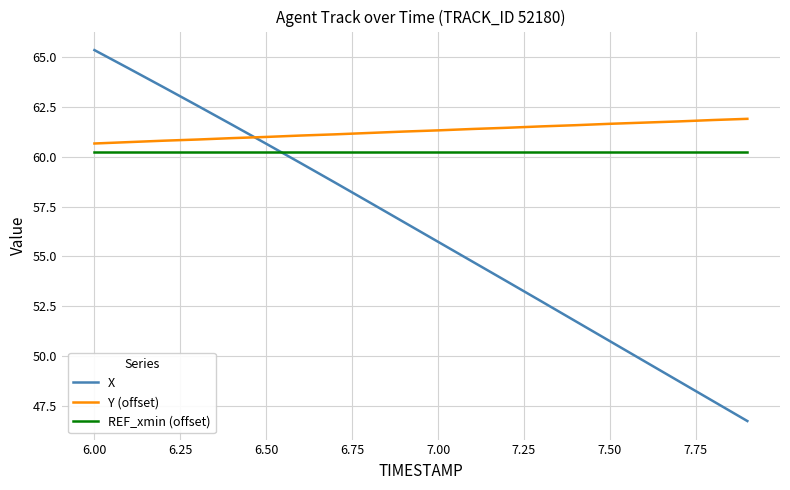

What is the sum of all REF_xmin (offset) values?

1205.2